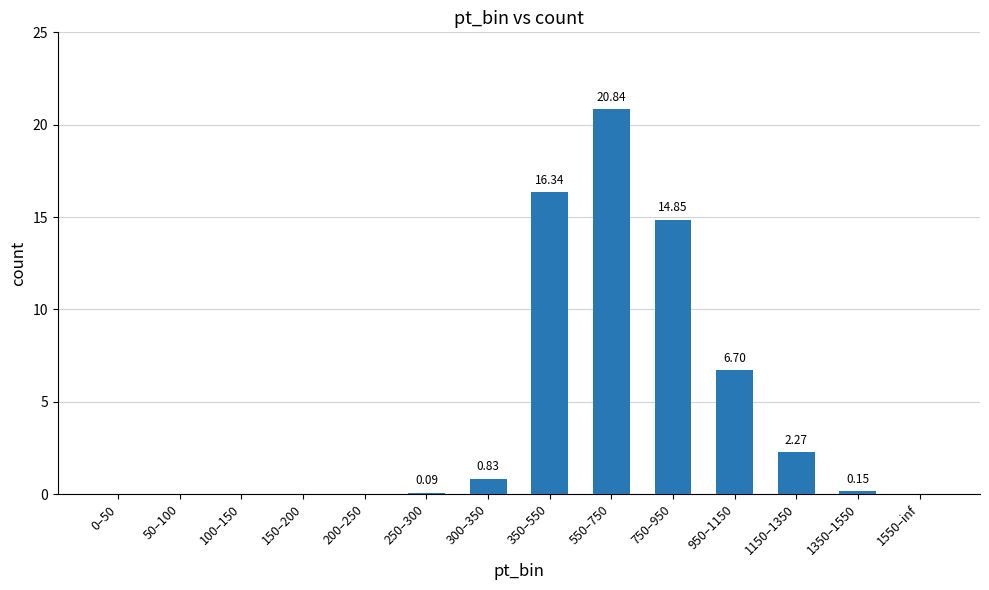

What is the sum of all values?

62.1